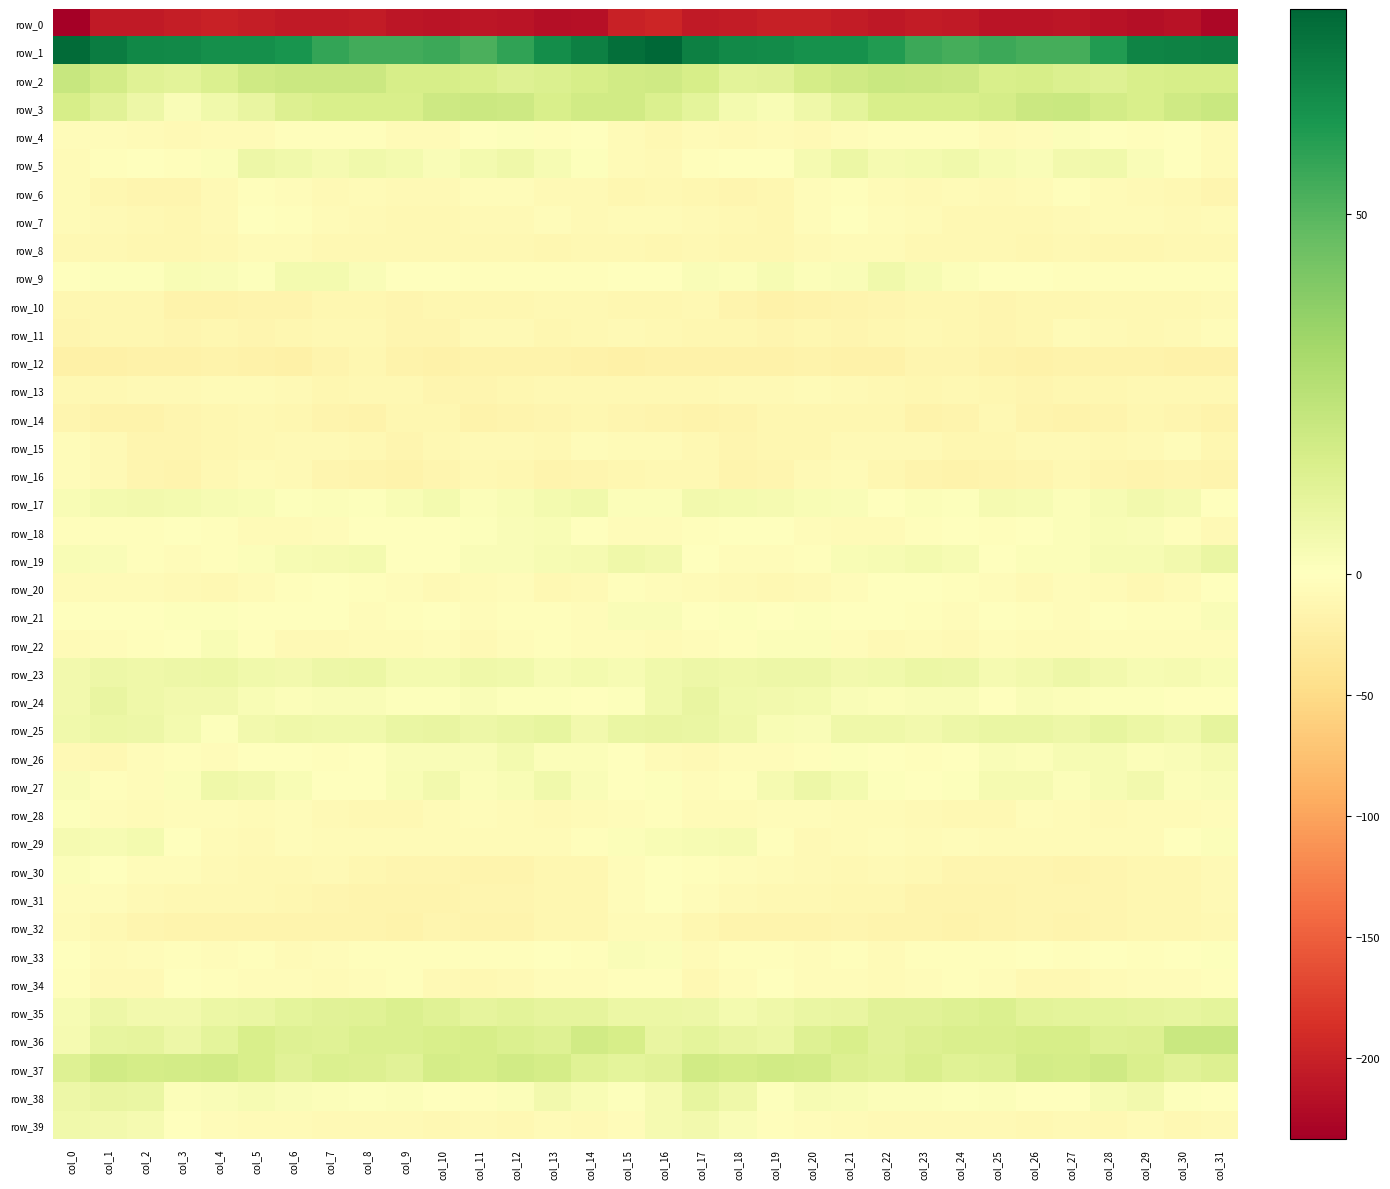

What is the approximate value of row_20 at col_25?

-5.4